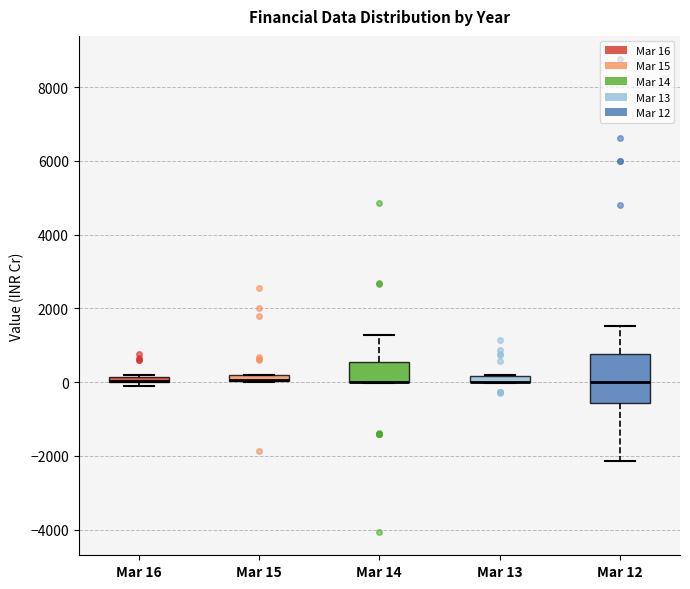

Comparing the boxes themselves (not the whiskers), which one is the tallest?

Mar 12